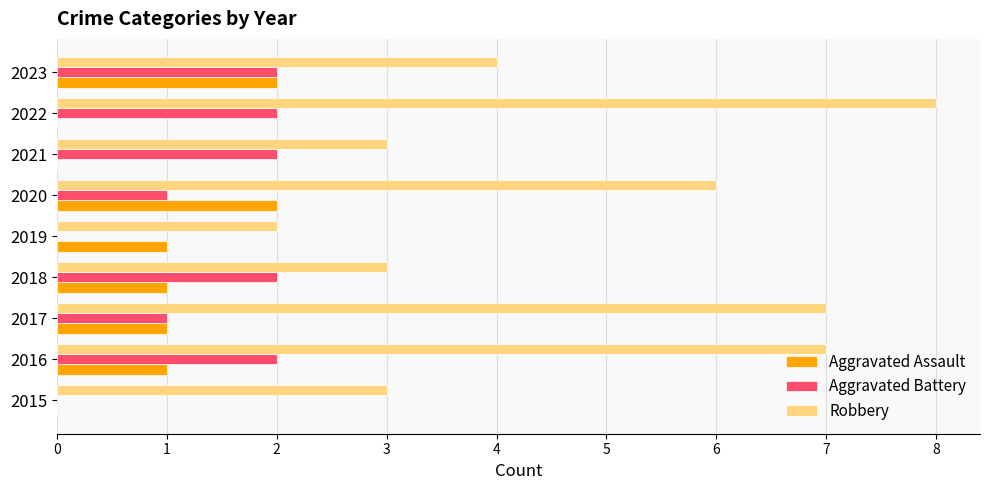

Between 2020 and 2023, which series saw the biggest shift?

Robbery